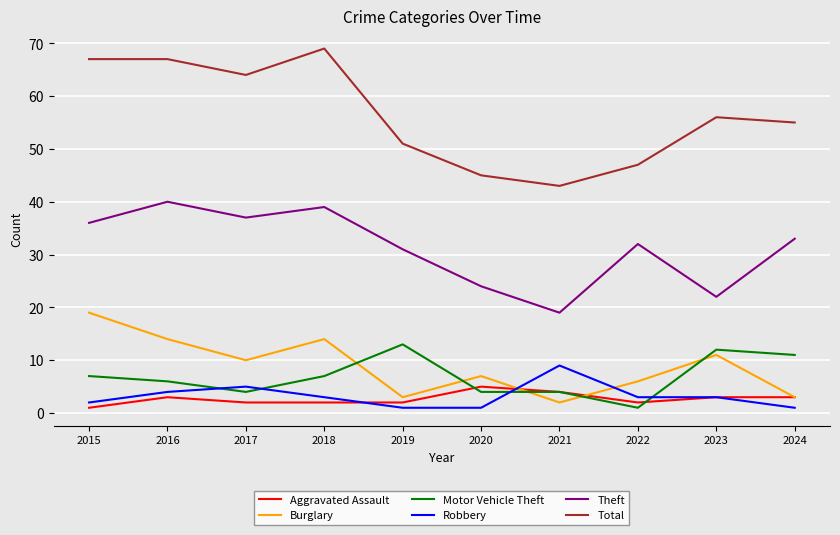

Reading left to right, what are all the values shown in this chart?

Aggravated Assault: 2015=1	2016=3	2017=2	2018=2	2019=2	2020=5	2021=4	2022=2	2023=3	2024=3
Burglary: 2015=19	2016=14	2017=10	2018=14	2019=3	2020=7	2021=2	2022=6	2023=11	2024=3
Motor Vehicle Theft: 2015=7	2016=6	2017=4	2018=7	2019=13	2020=4	2021=4	2022=1	2023=12	2024=11
Robbery: 2015=2	2016=4	2017=5	2018=3	2019=1	2020=1	2021=9	2022=3	2023=3	2024=1
Theft: 2015=36	2016=40	2017=37	2018=39	2019=31	2020=24	2021=19	2022=32	2023=22	2024=33
Total: 2015=67	2016=67	2017=64	2018=69	2019=51	2020=45	2021=43	2022=47	2023=56	2024=55